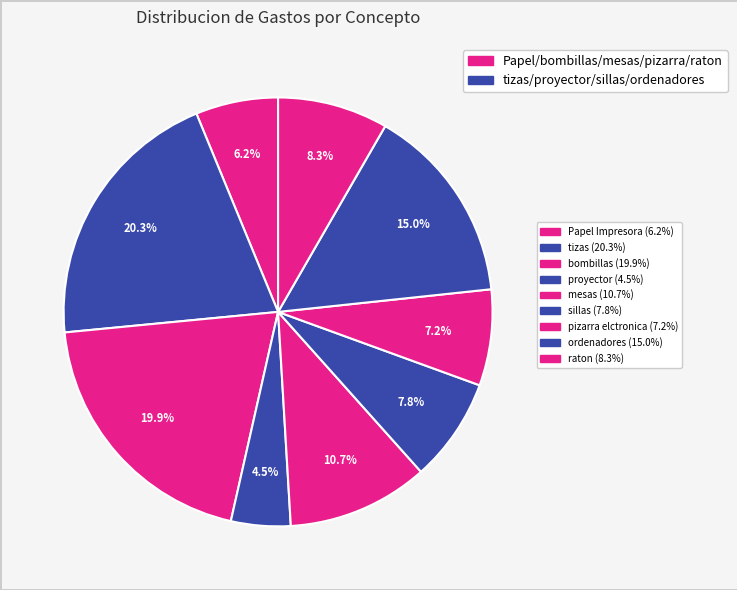

How many slices are in this pie chart?

9